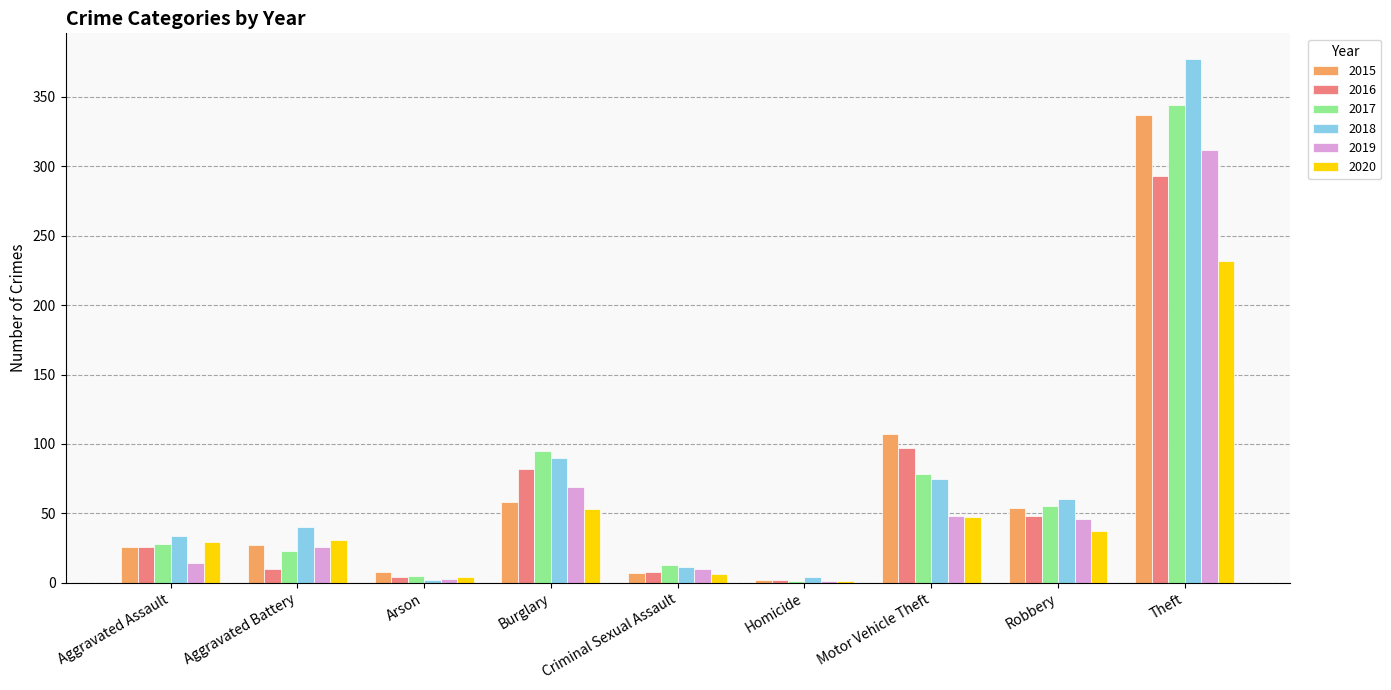

Are the bars horizontal?

No